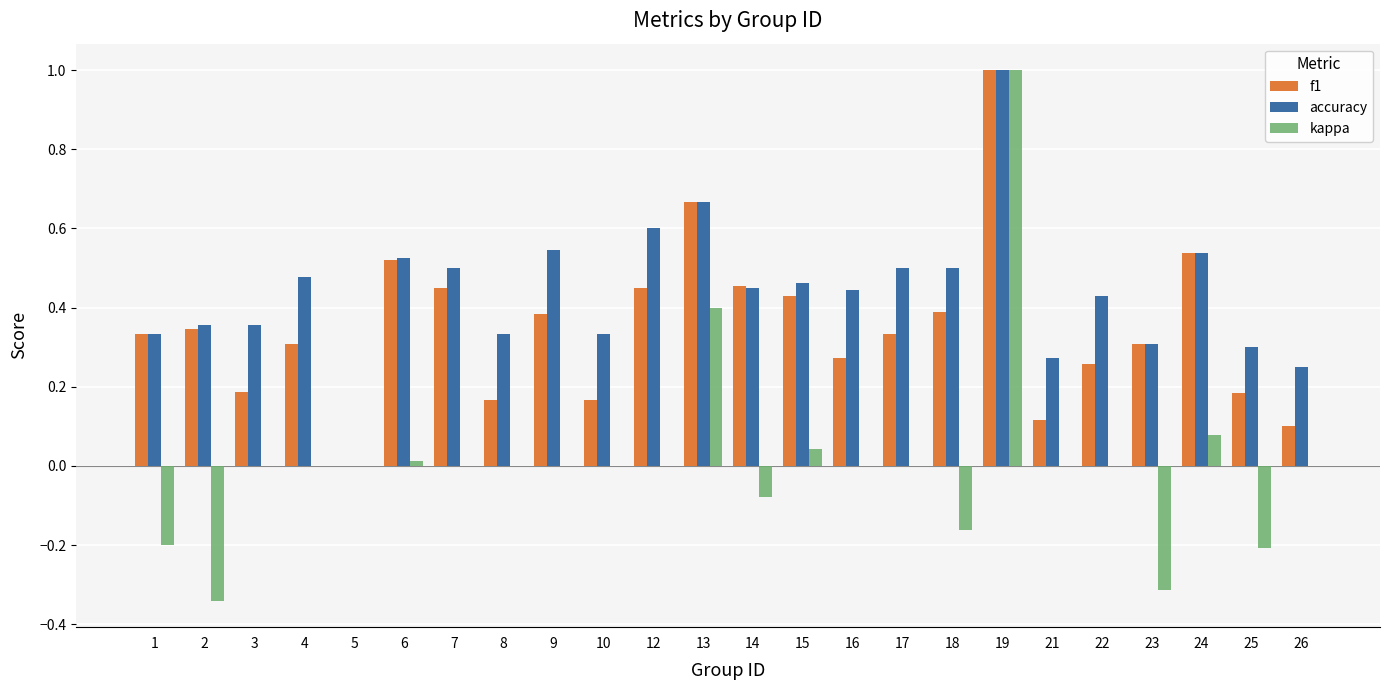

What is the sum of all f1 values?

8.4